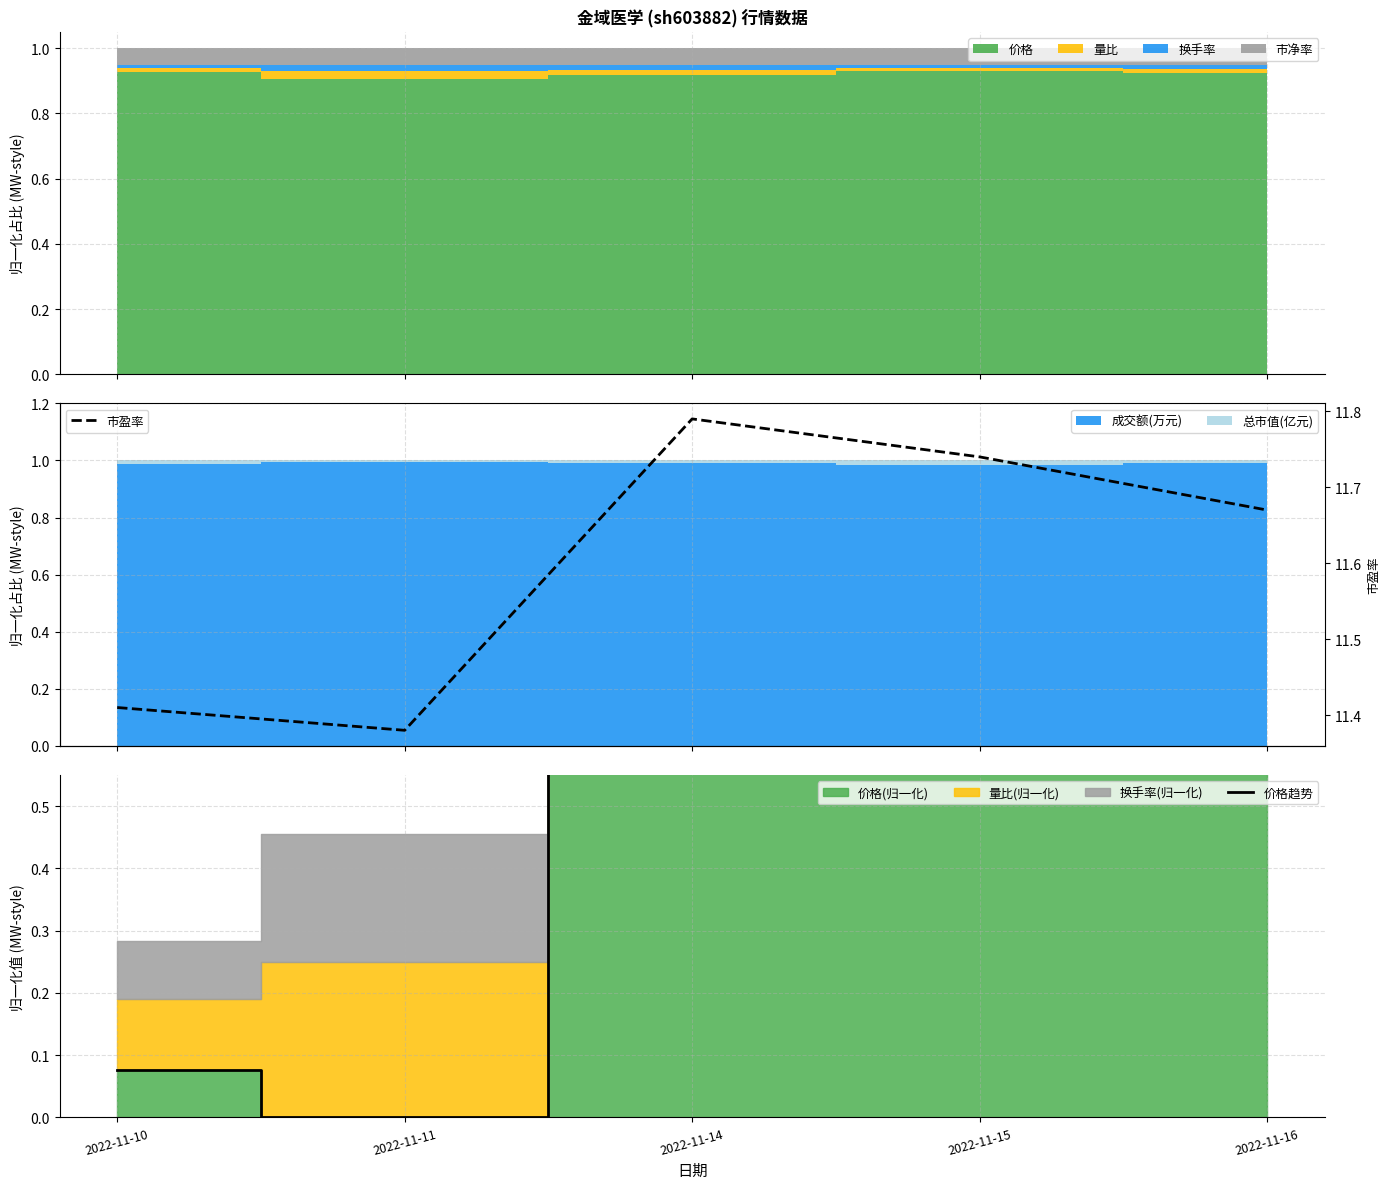

Reading right to left, extract all data points from this chart.

价格趋势: 0.7	0.9	1.0	0.0	0.1
市盈率: 11.7	11.7	11.8	11.4	11.4